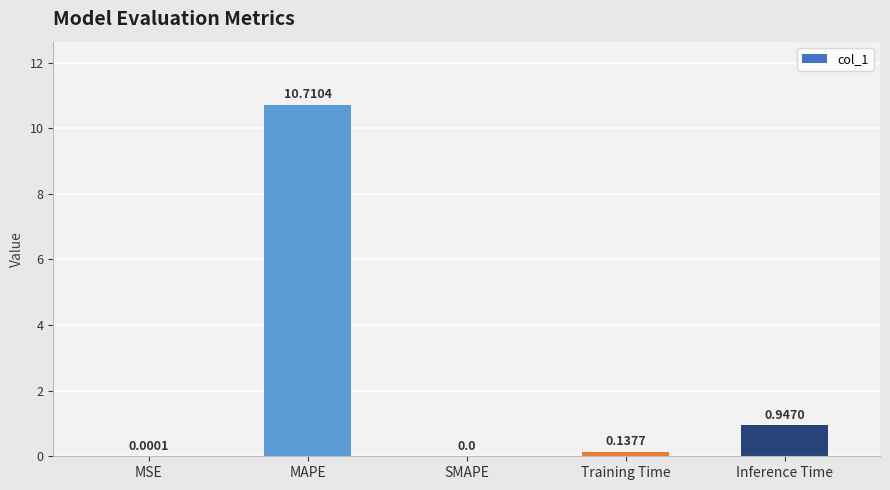

Which has a higher value, Training Time or MAPE?

MAPE